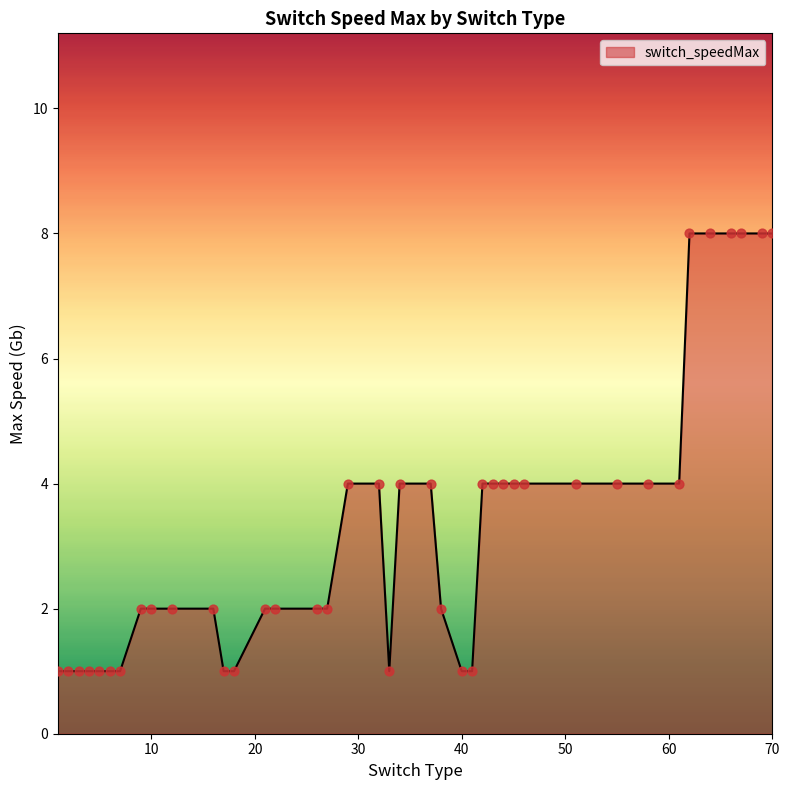

What is the difference between the maximum and minimum values?

7